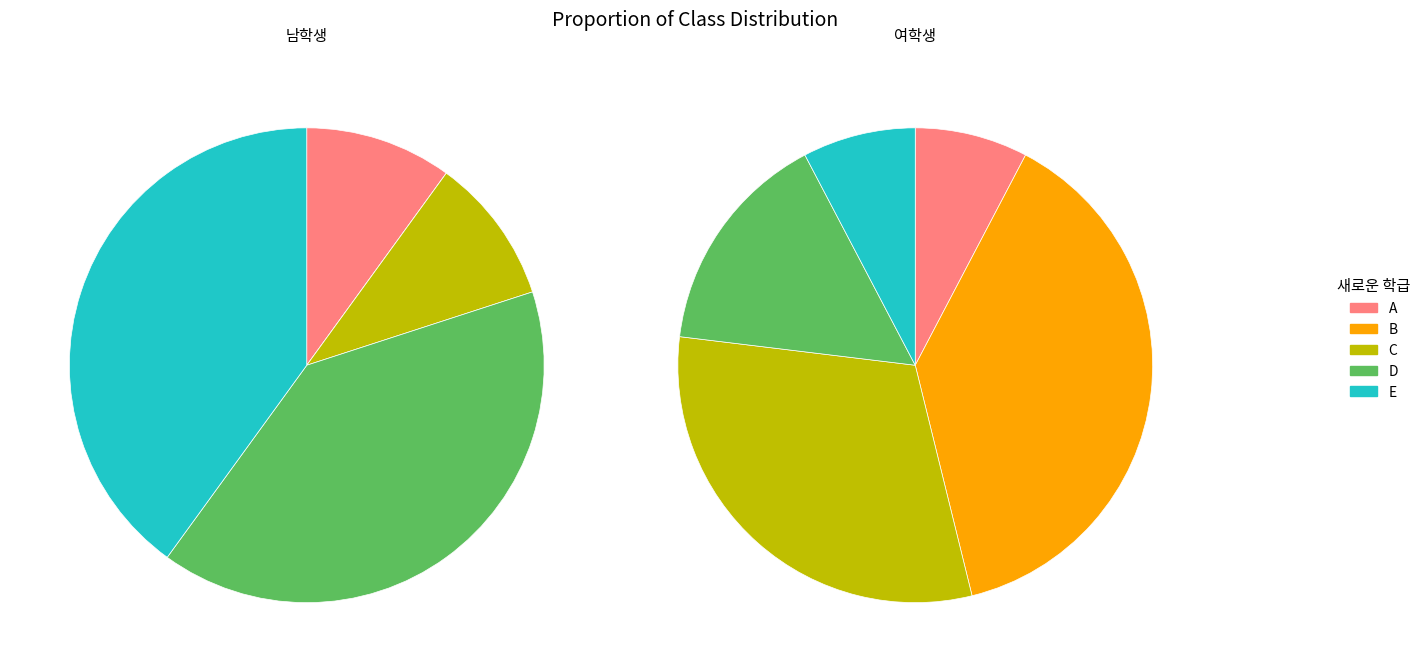

Which slice is the largest?

B